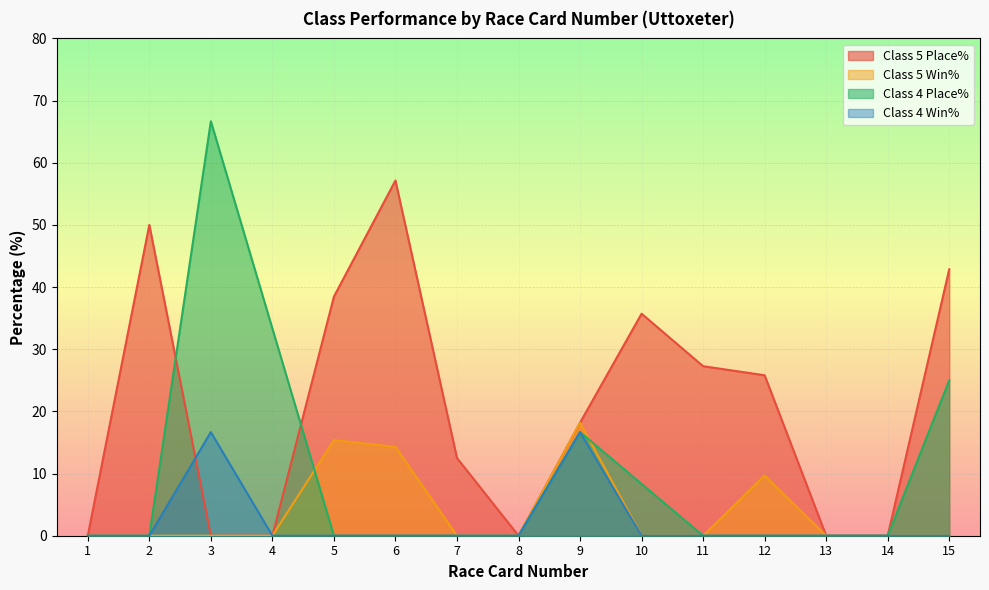

Between 12 and 1, which is larger?

12